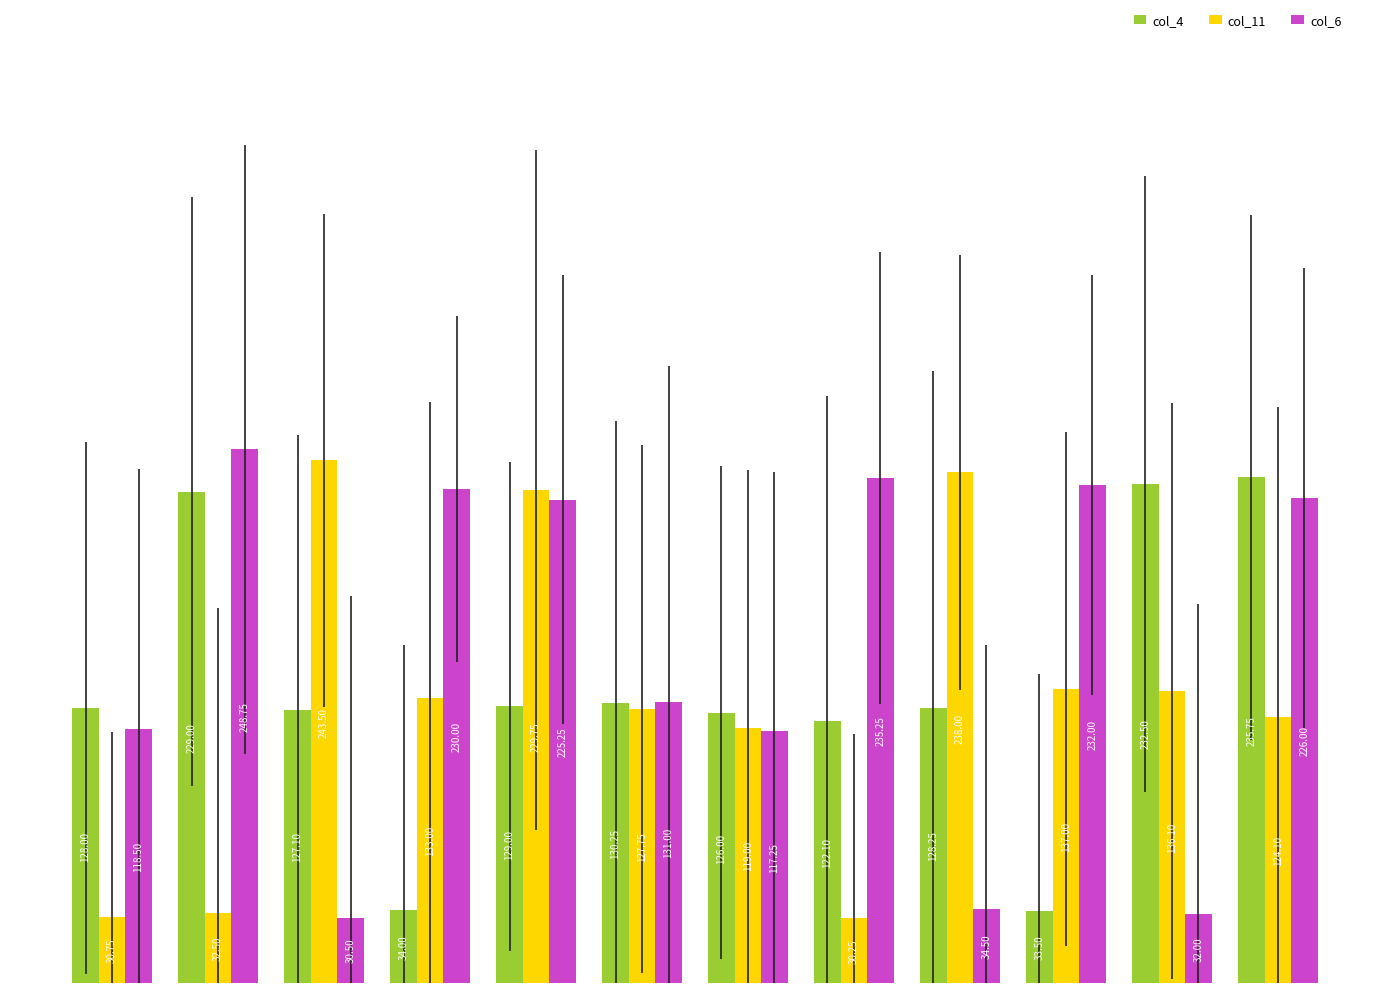

What is the difference between the maximum and second lowest values in the col_11 series?

212.8